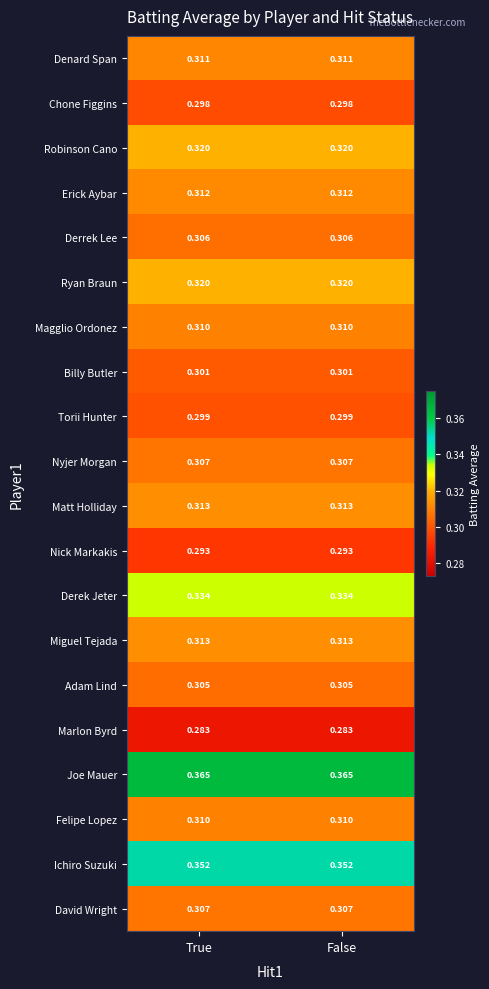

What is the minimum value shown in the chart?

0.3